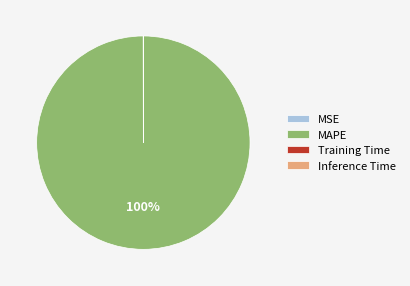

Is there a majority slice in this chart?

Yes